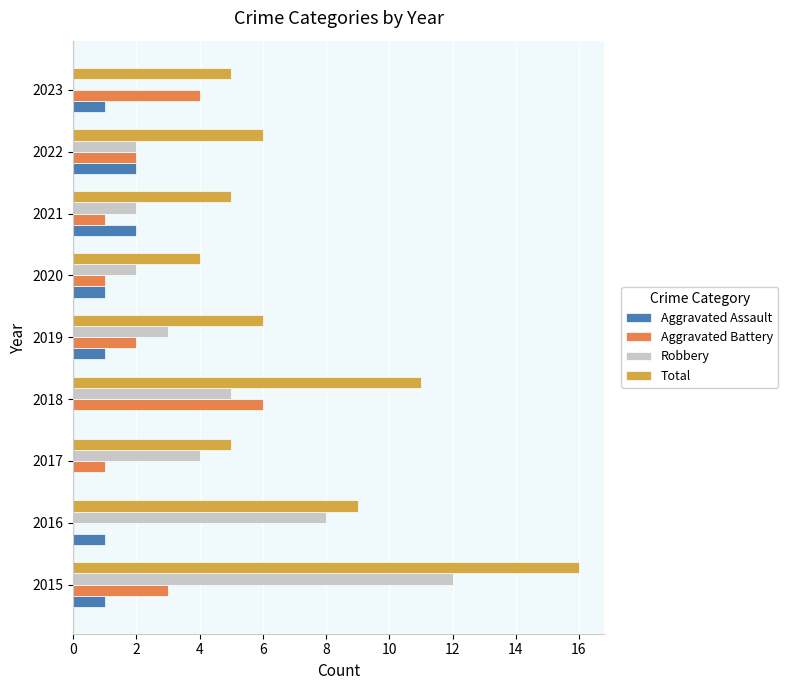

What is the sum of all Total values?

67